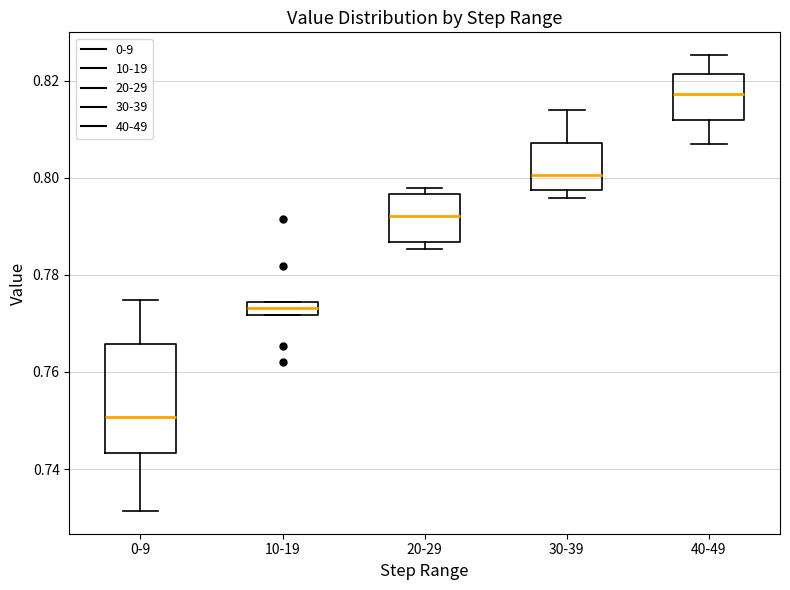

Which box's median line is the highest?

40-49